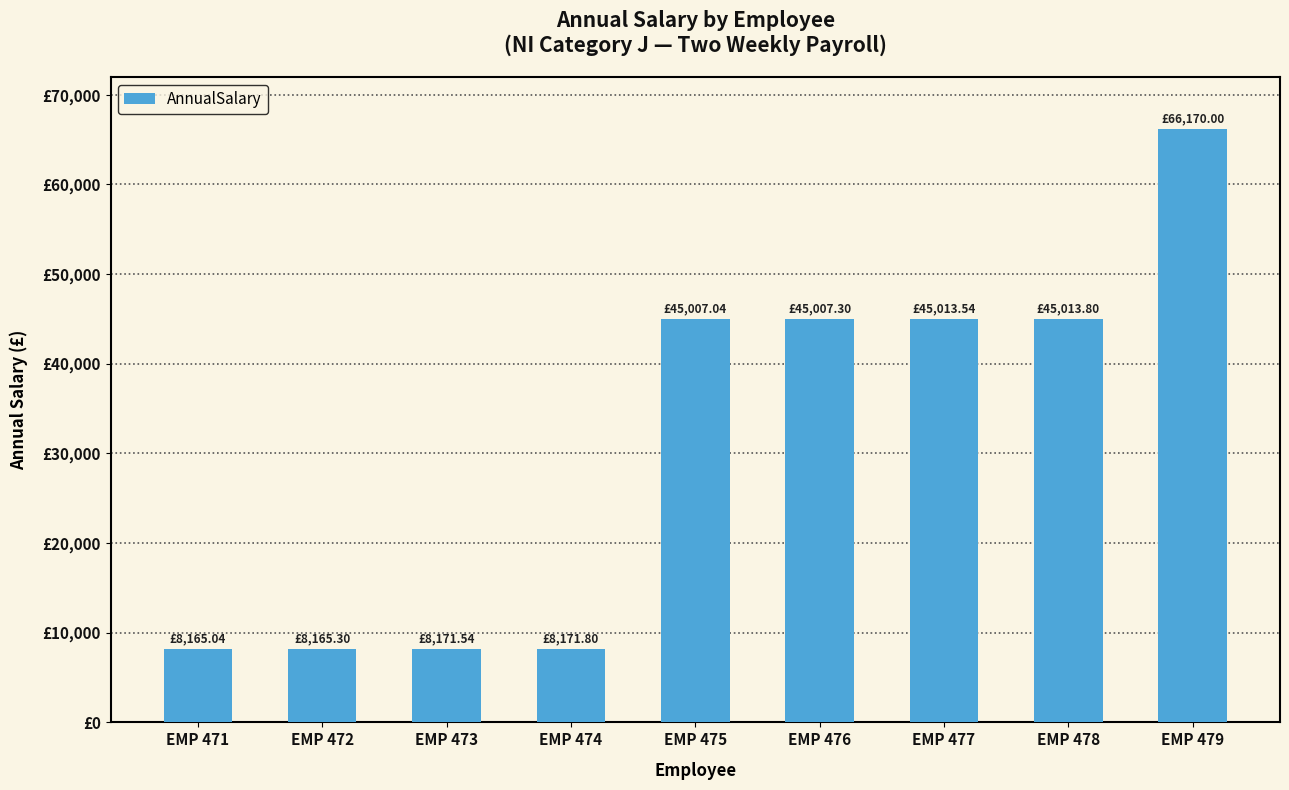

What is the difference between the maximum and minimum values?

58005.0